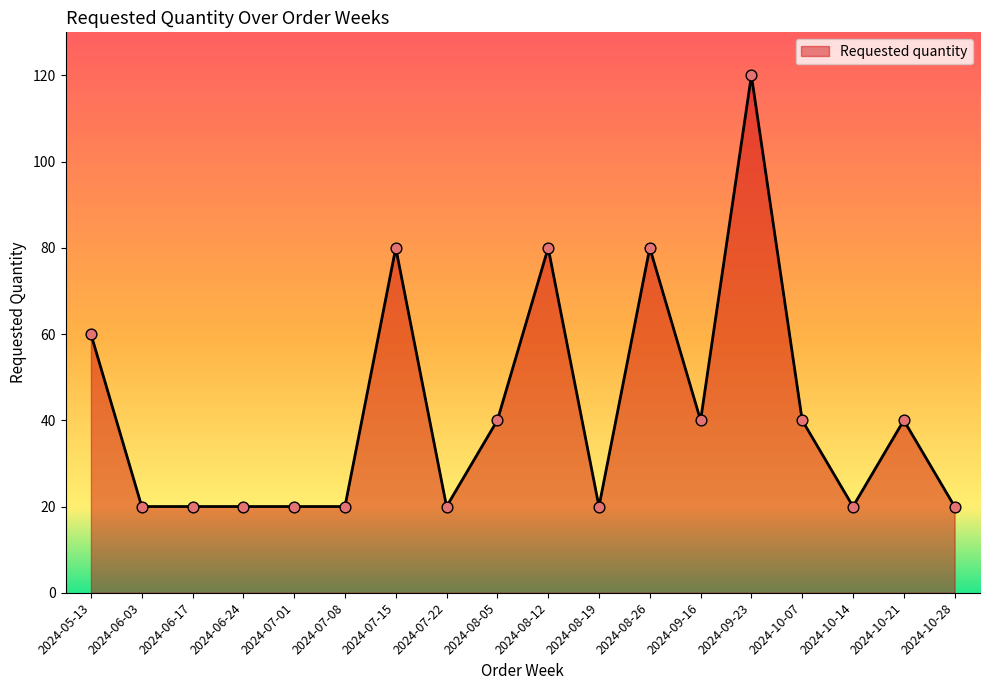

What is the change in value from 2024-05-13 to 2024-08-19?

-40